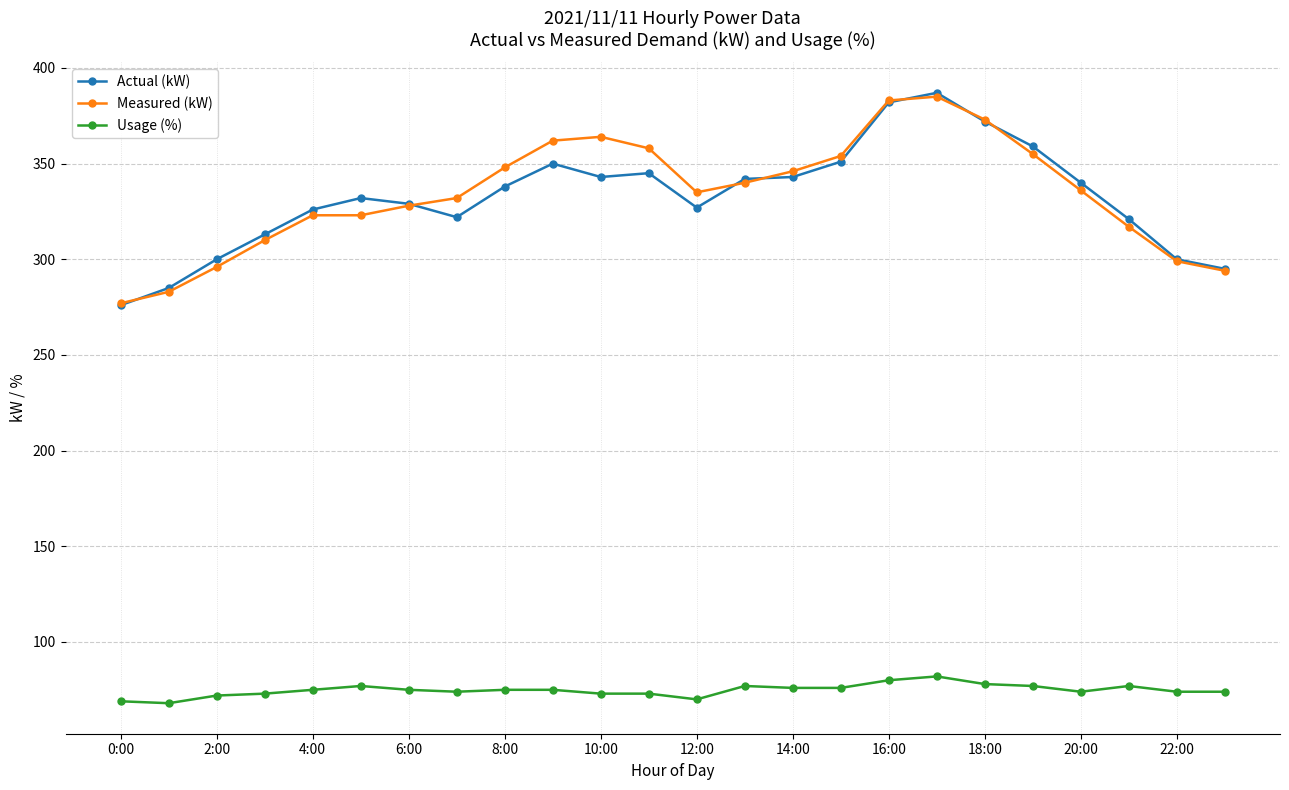

At how many categories does at least one series exceed 191?

24